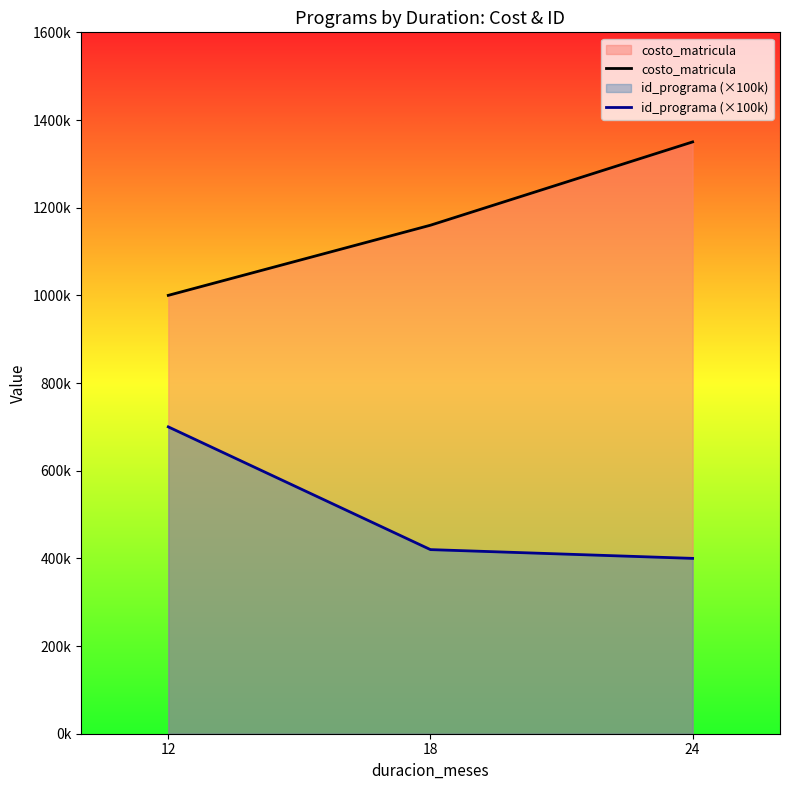

Does the chart display data point markers on the line(s)?

No